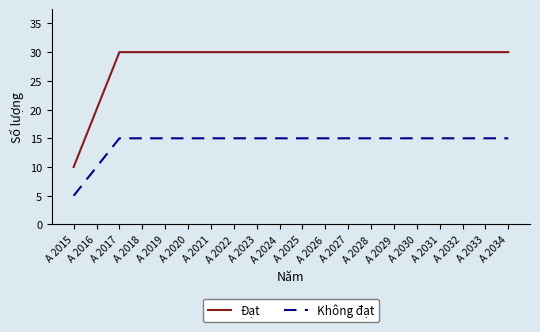

At A 2018, list the series in order from smallest to largest.

Không đạt, Đạt